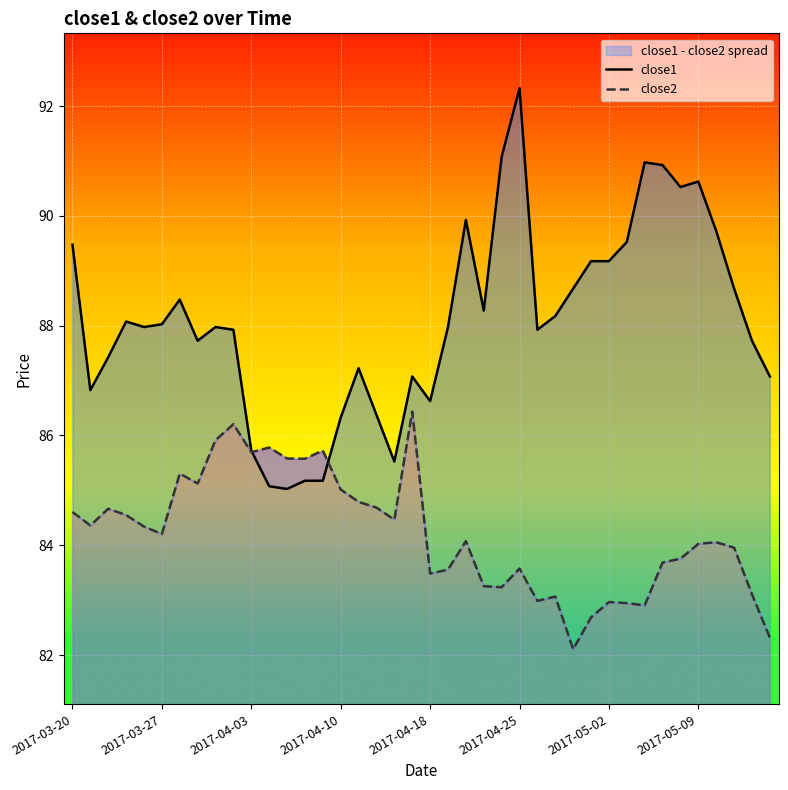

Is this an area chart (filled region under the line)?

No